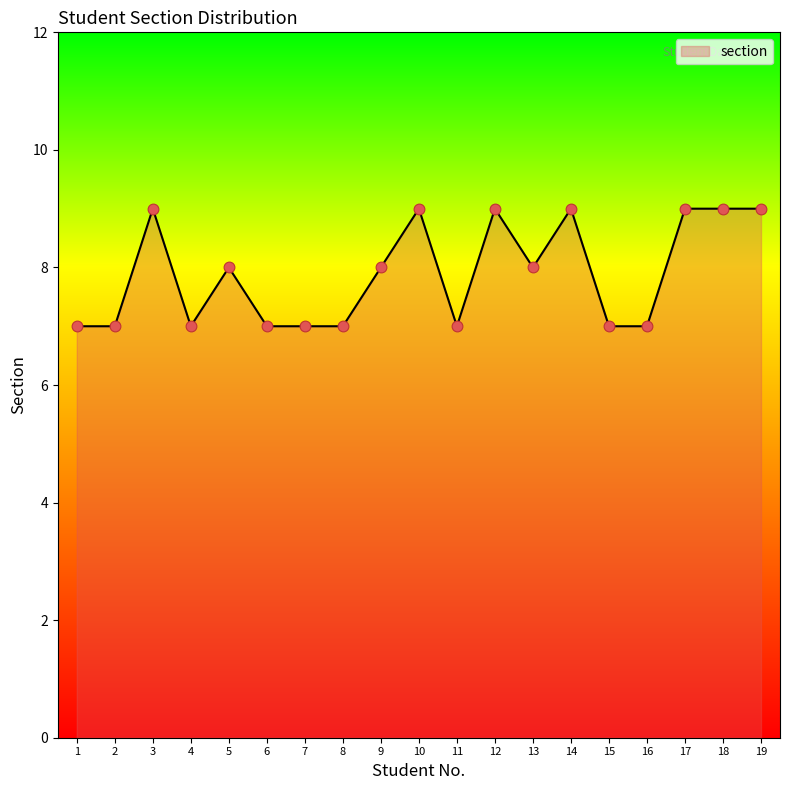

What is the change in value from 6 to 13?

+1